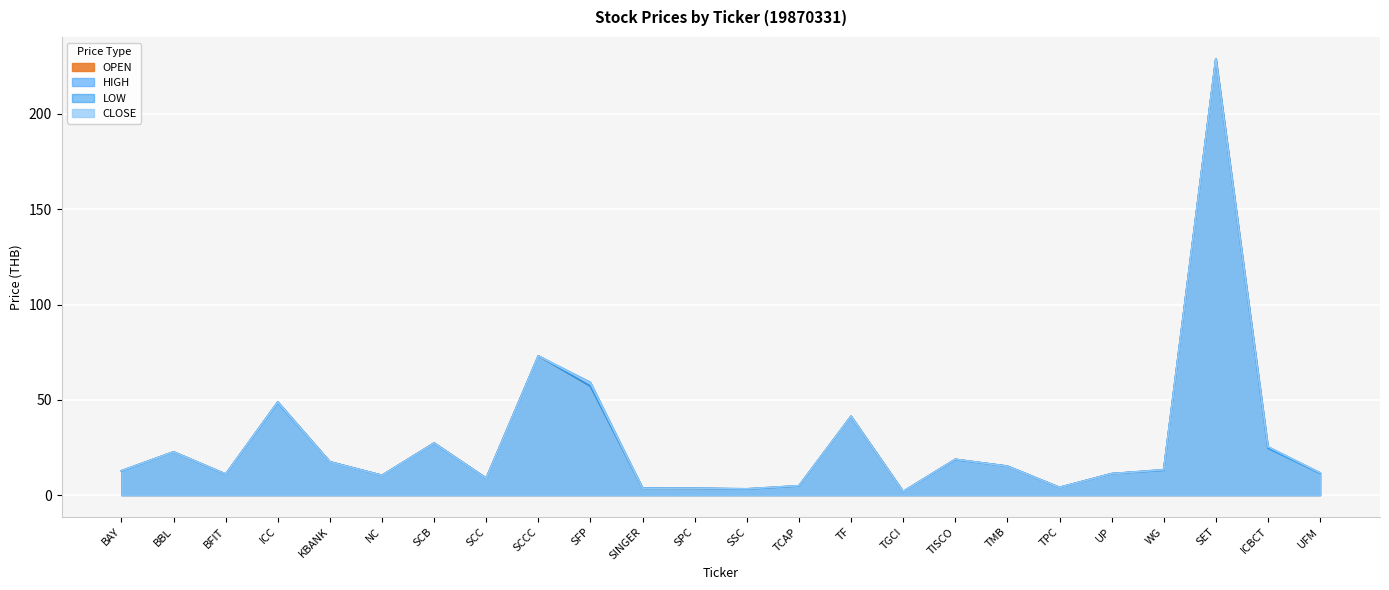

What is the label of the 16th point from the right?

SCCC